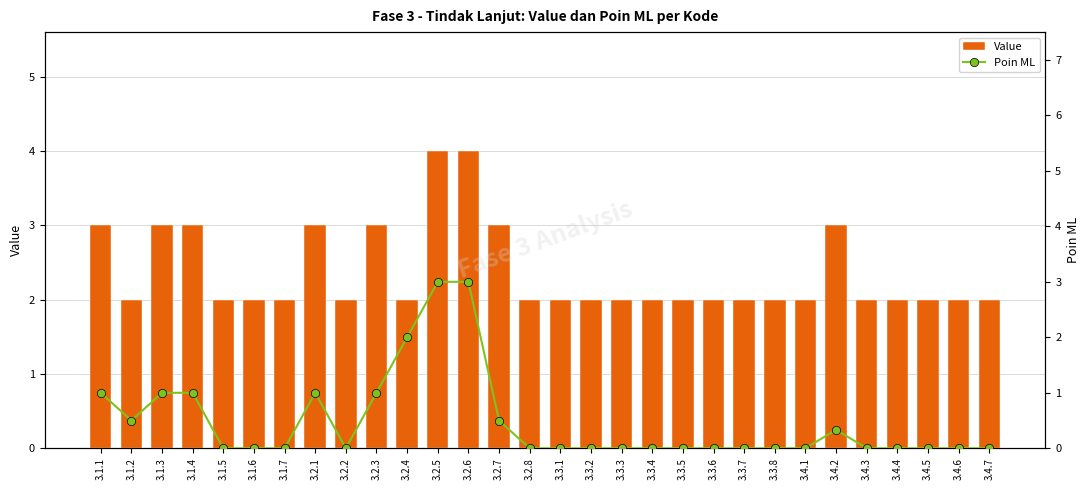

Is it true that Value equals 2.0 at 3.3.1?

True